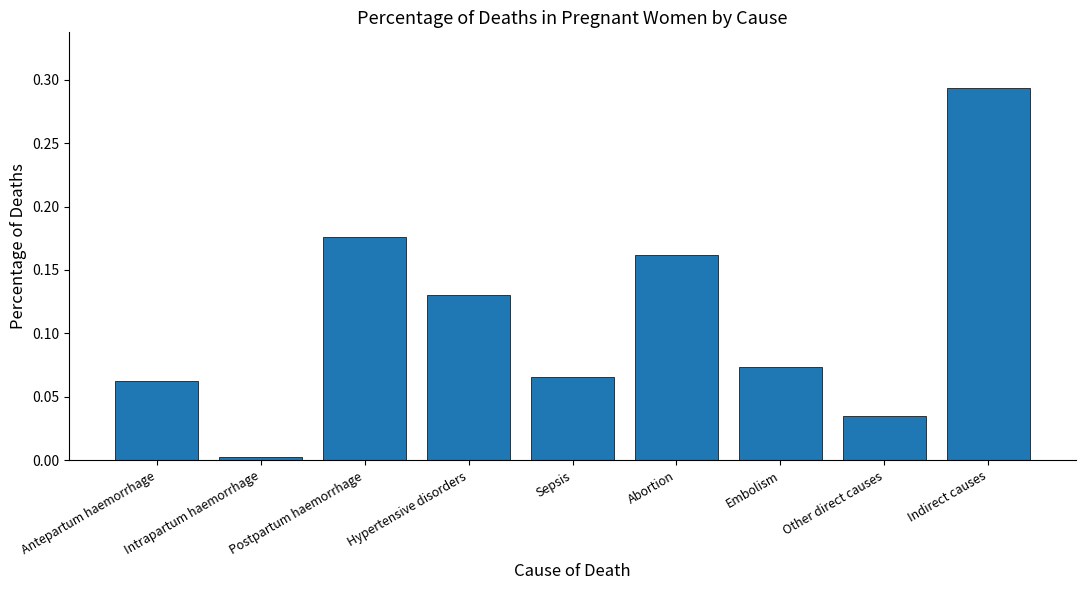

Is it true that the value at Postpartum haemorrhage is 0.1?

False